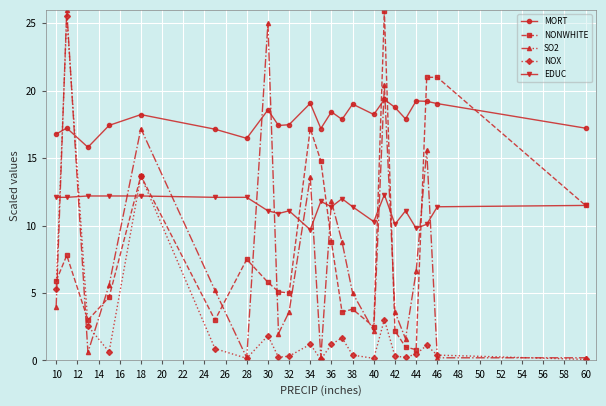

What is the average value of the MORT series?

18.0